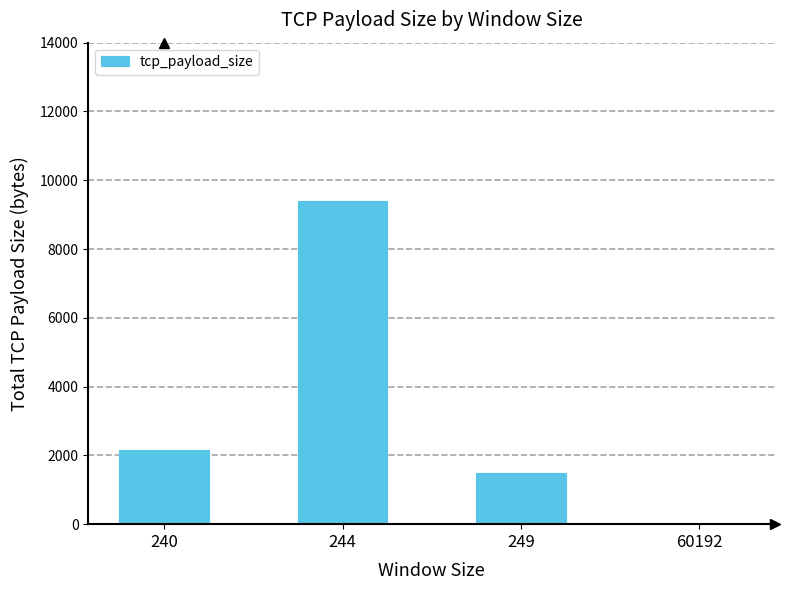

Read the value at 244.

9410